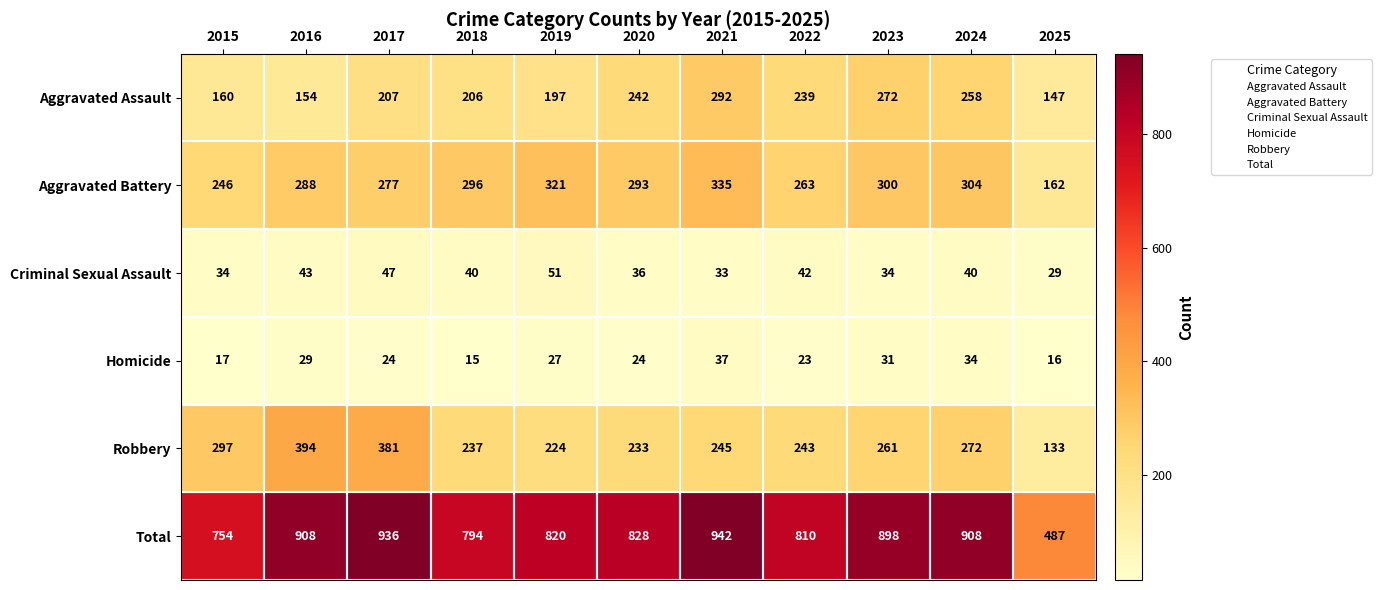

What is the maximum value shown in the chart?

942